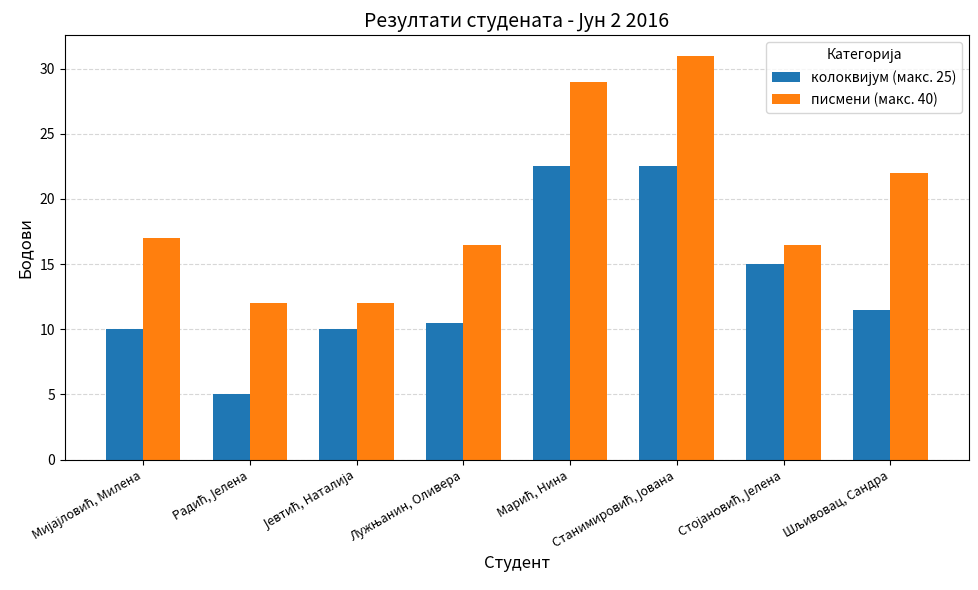

Does the chart contain any negative values?

No